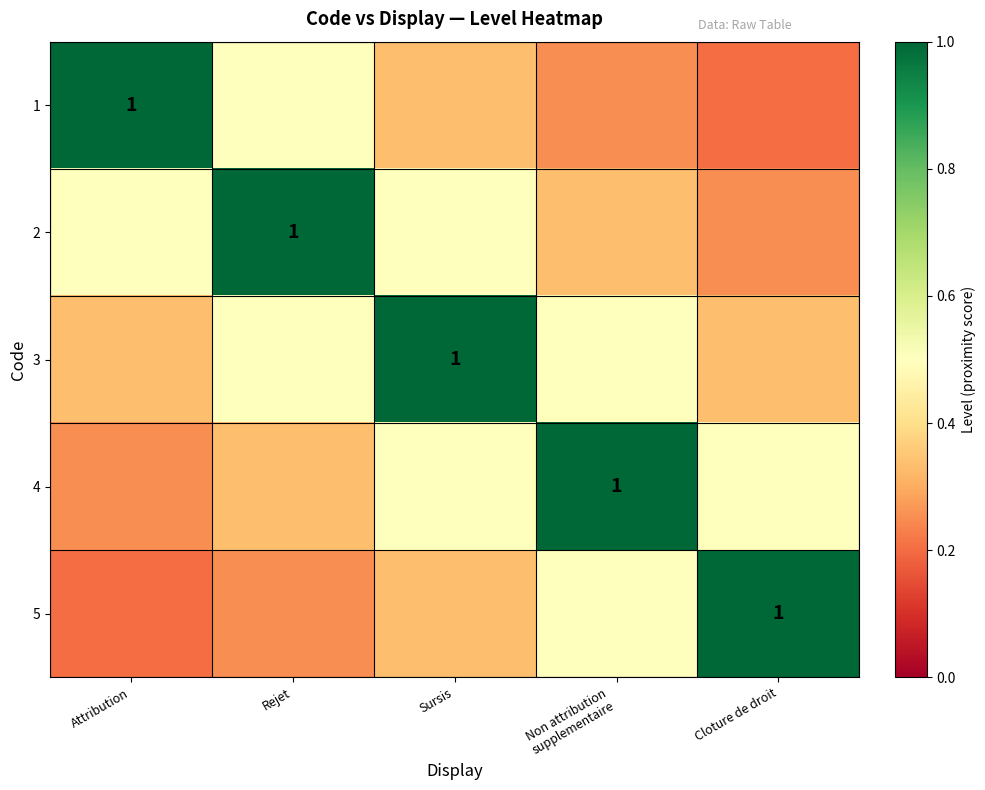

Between Rejet and Attribution, which is larger?

Attribution